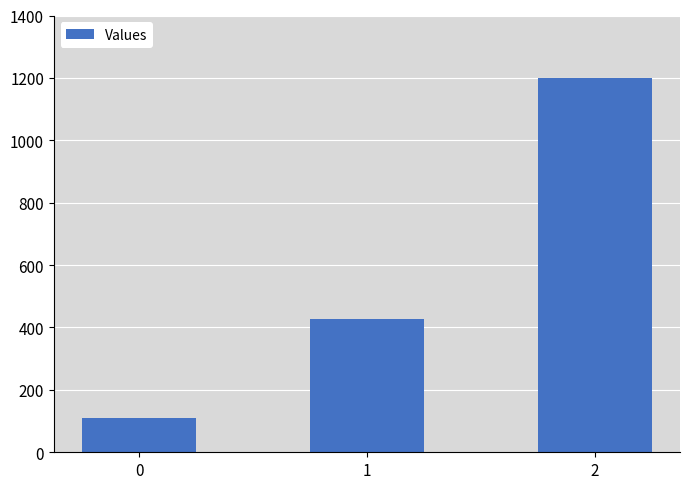

Rank the categories by value from lowest to highest.

0, 1, 2